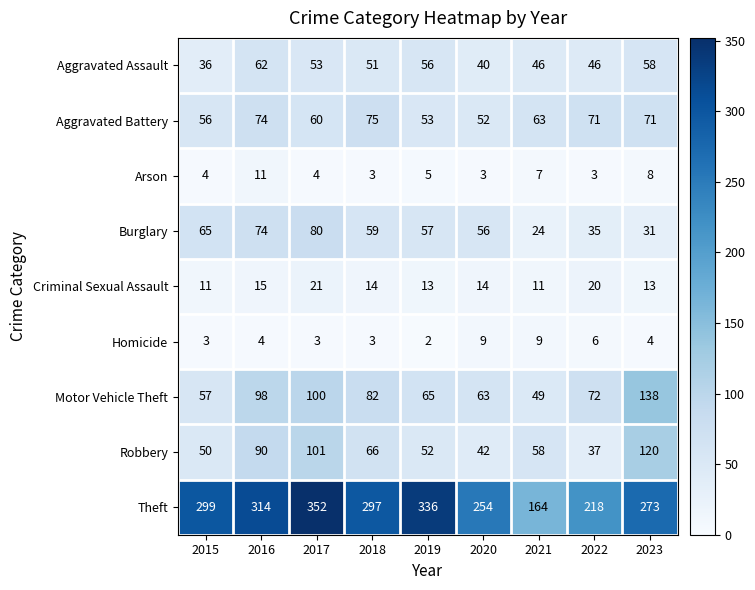

How many series are shown in this chart?

9